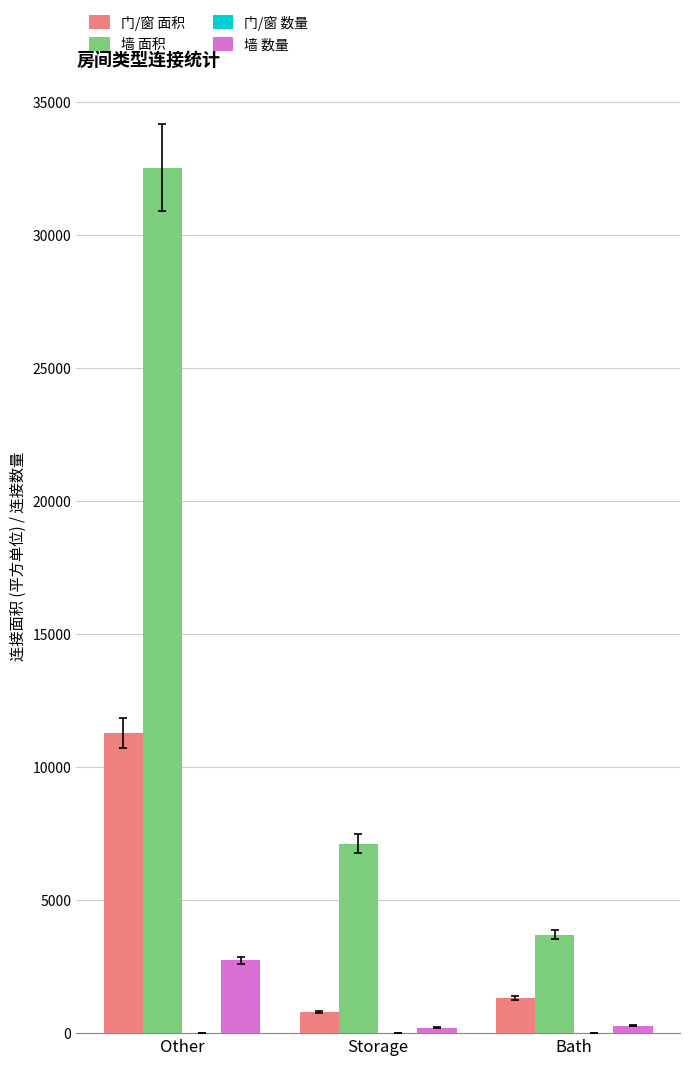

At which category is the sum across all series the highest?

Other